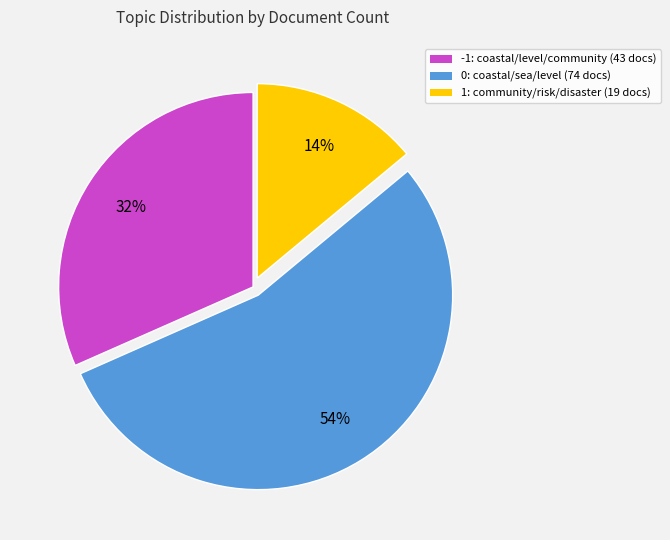

What is the largest slice in the pie chart?

0: coastal/sea/level